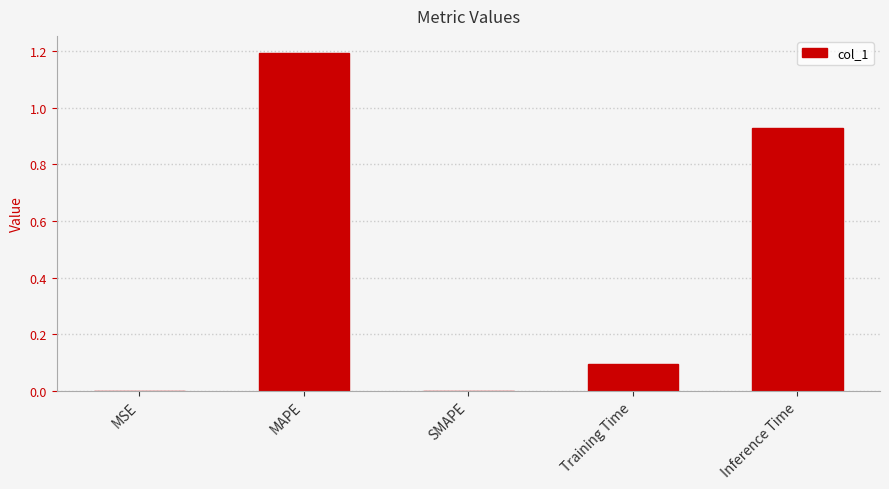

What is the sum of all values?

2.2